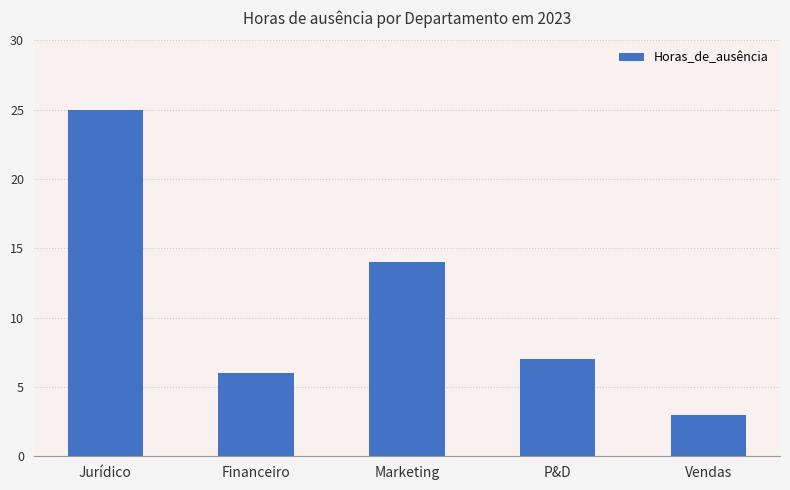

Are the bars horizontal?

No